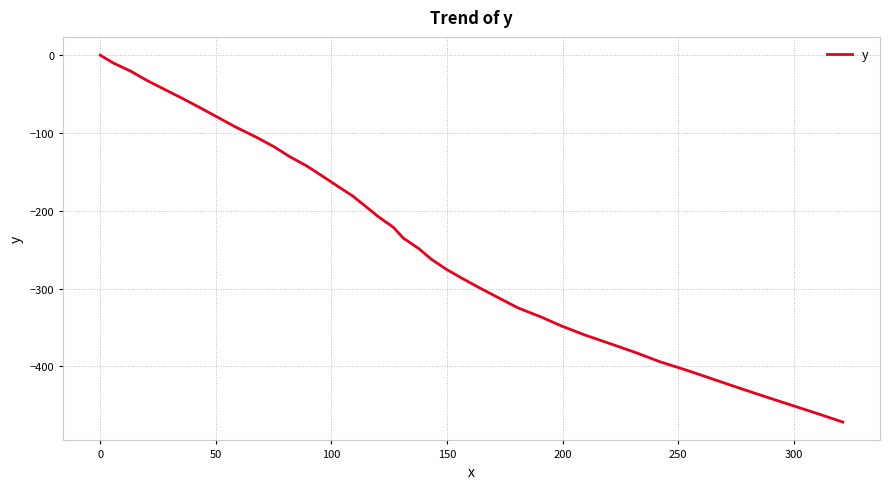

What is the minimum value shown in the chart?

-471.6